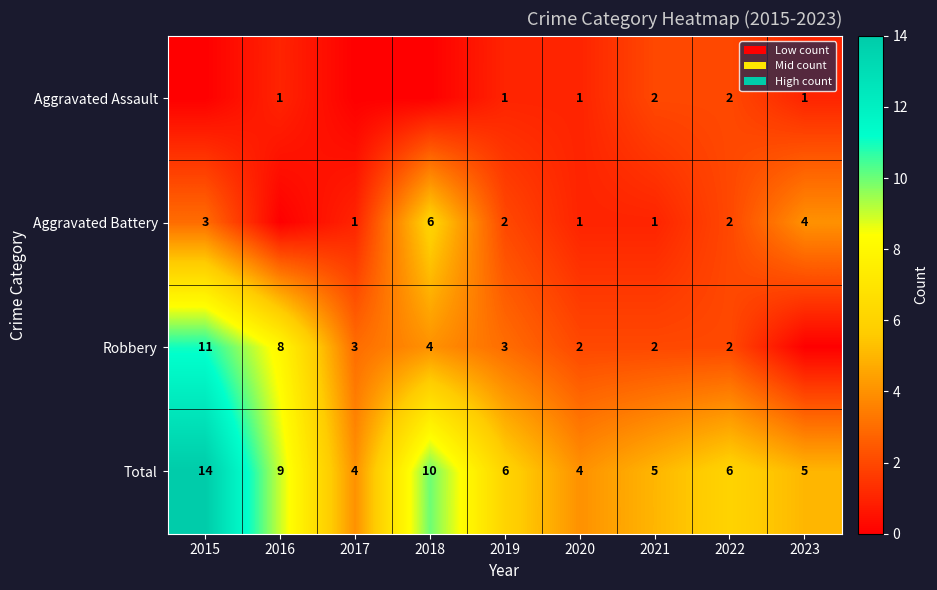

What is the sum of the Aggravated Battery values at 2023 and 2021?

5